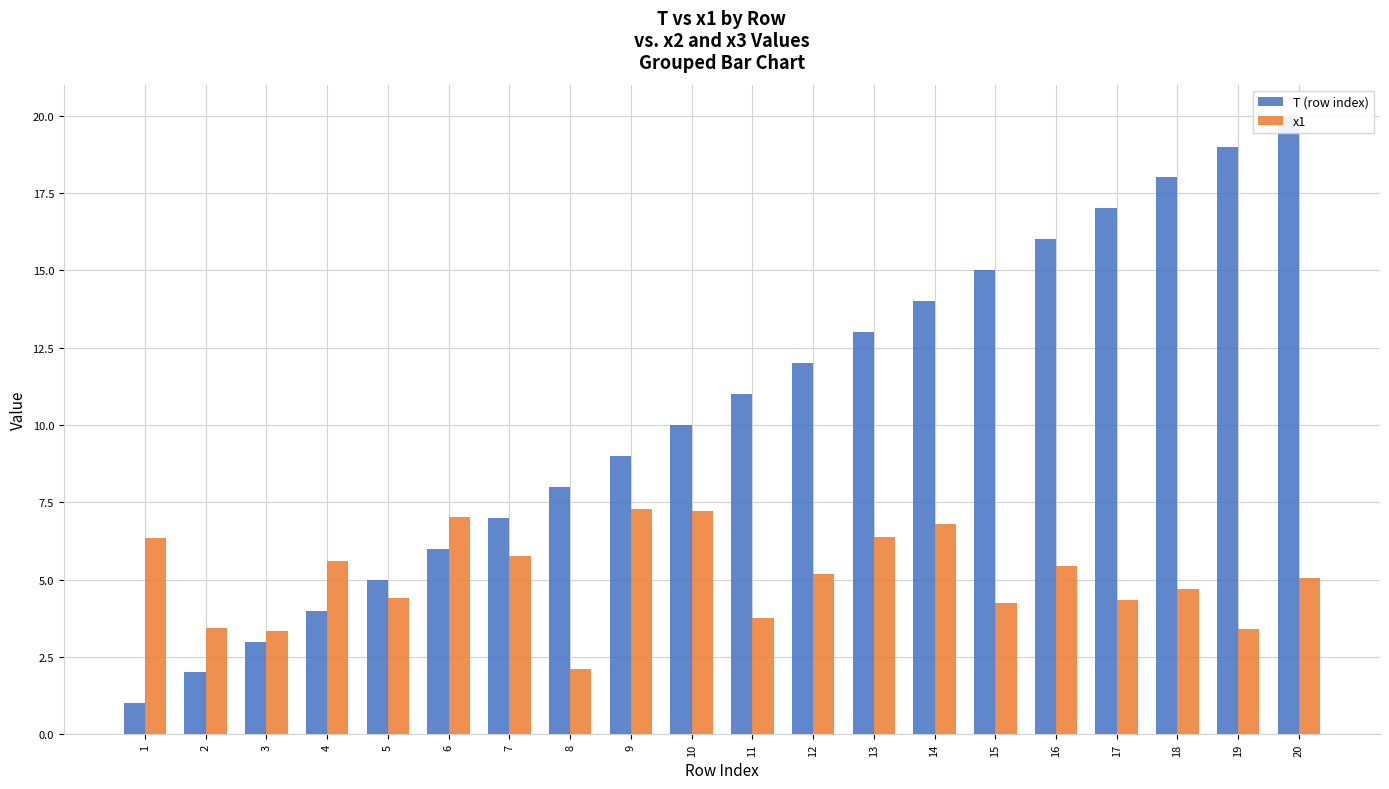

Reading right to left, what are all the values shown in this chart?

T (row index): 20=20.0	19=19.0	18=18.0	17=17.0	16=16.0	15=15.0	14=14.0	13=13.0	12=12.0	11=11.0	10=10.0	9=9.0	8=8.0	7=7.0	6=6.0	5=5.0	4=4.0	3=3.0	2=2.0	1=1.0
x1: 20=5.1	19=3.4	18=4.7	17=4.4	16=5.4	15=4.3	14=6.8	13=6.4	12=5.2	11=3.8	10=7.2	9=7.3	8=2.1	7=5.8	6=7.0	5=4.4	4=5.6	3=3.3	2=3.4	1=6.3